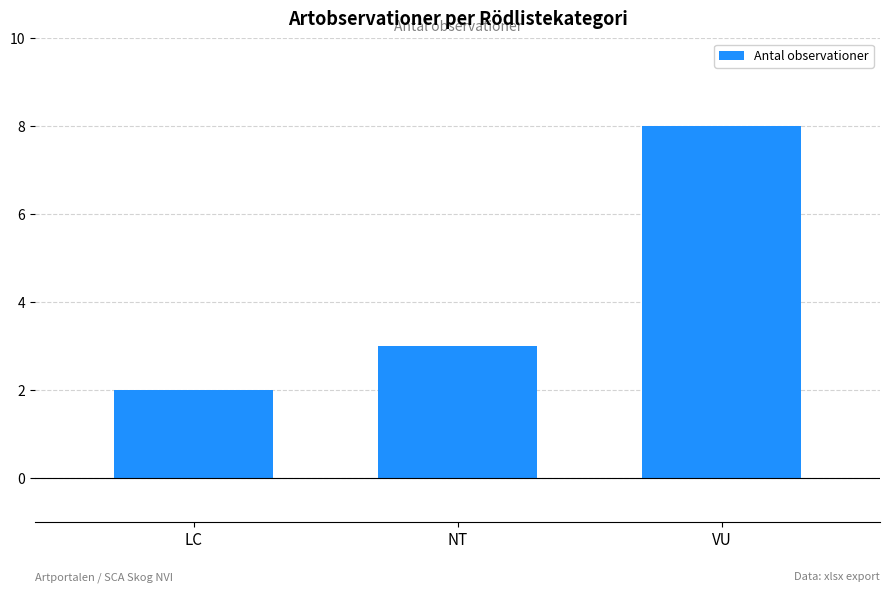

Which label corresponds to the largest value in the chart?

VU